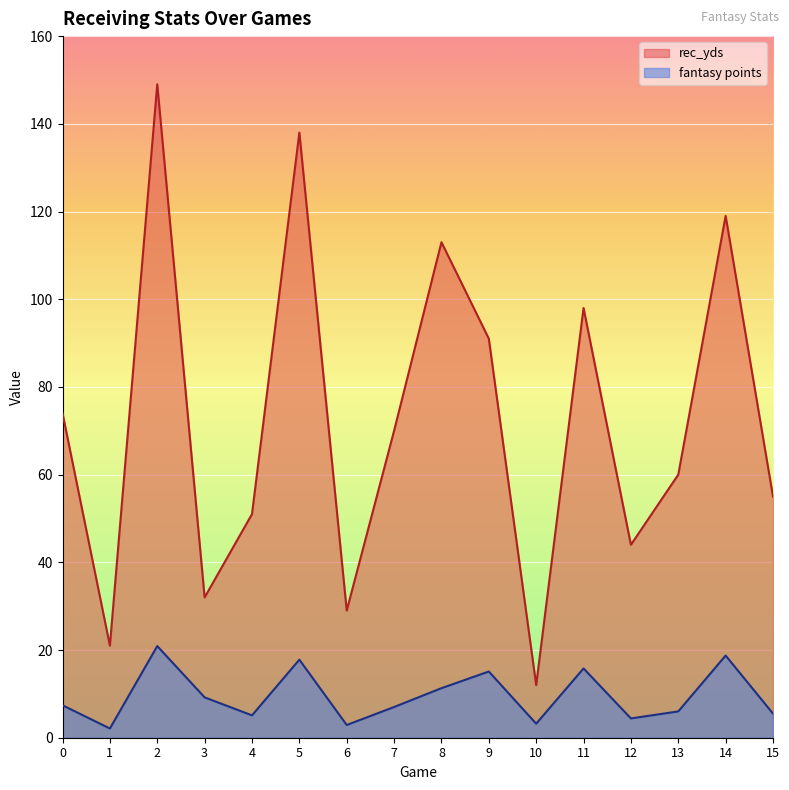

Reading left to right, transcribe all the data shown in this chart.

rec_yds: 74.0	21.0	149.0	32.0	51.0	138.0	29.0	70.0	113.0	91.0	12.0	98.0	44.0	60.0	119.0	55.0
fantasy points: 7.4	2.1	20.9	9.2	5.1	17.8	2.9	7.0	11.3	15.1	3.2	15.8	4.4	6.0	18.7	5.5